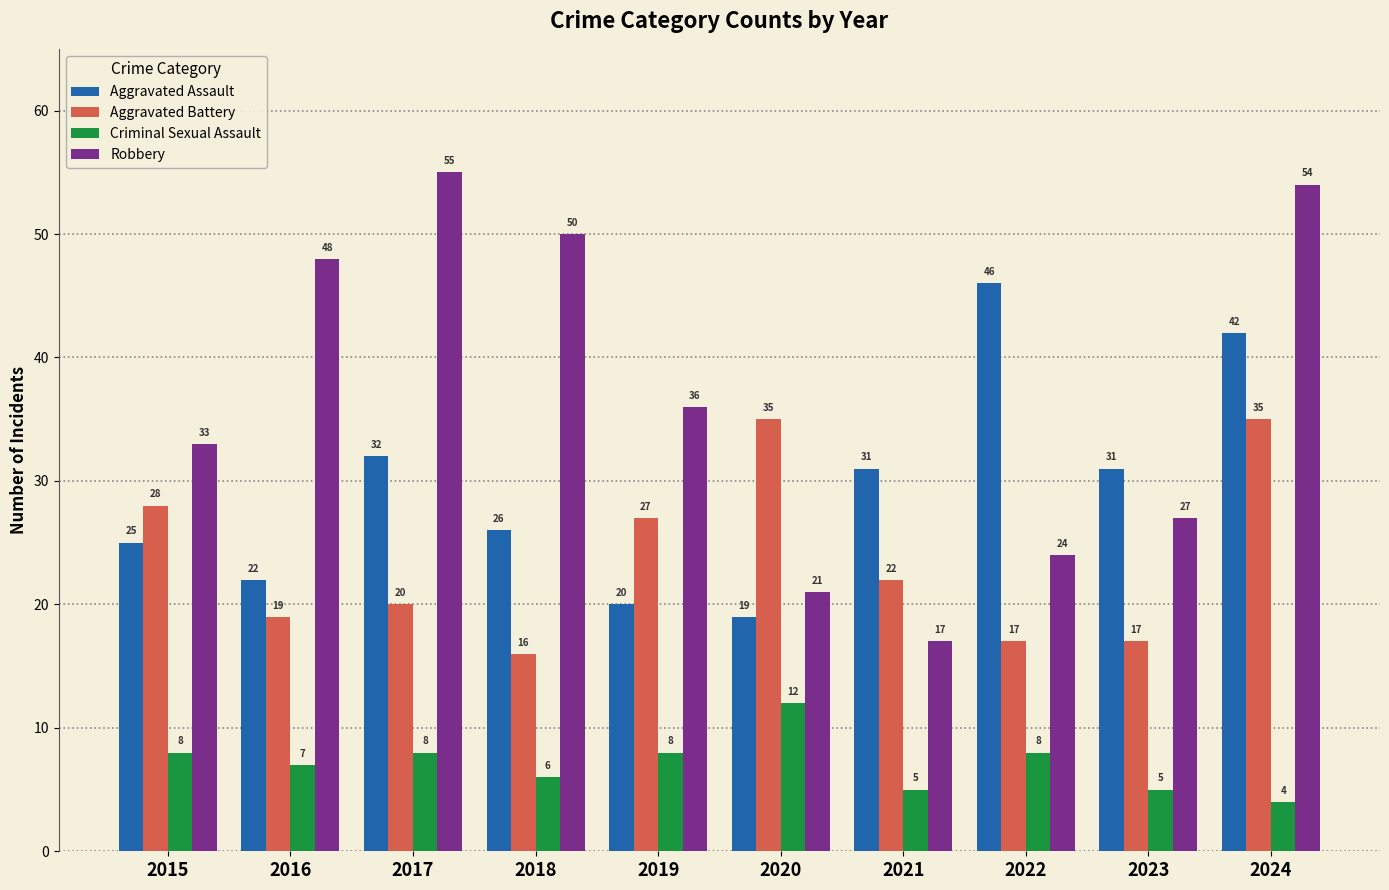

What is the spread (max minus min) of values at 2021?

26